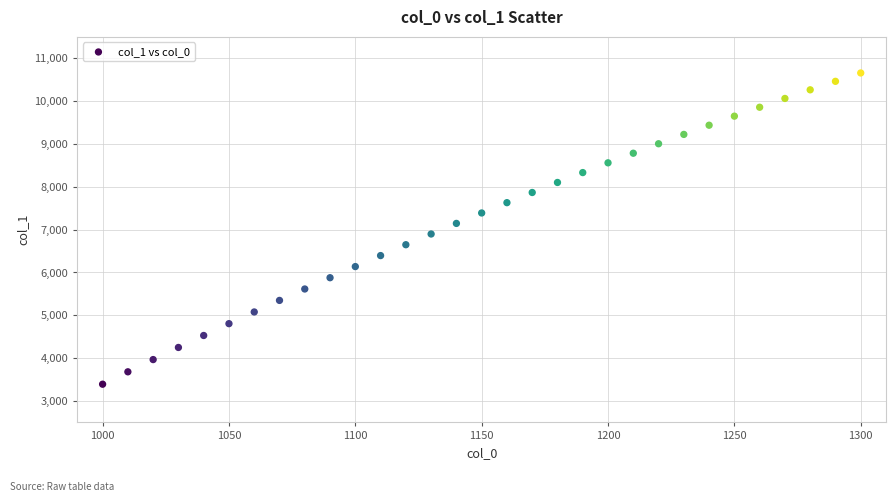

What is the range of Y values (max minus min)?

7266.0